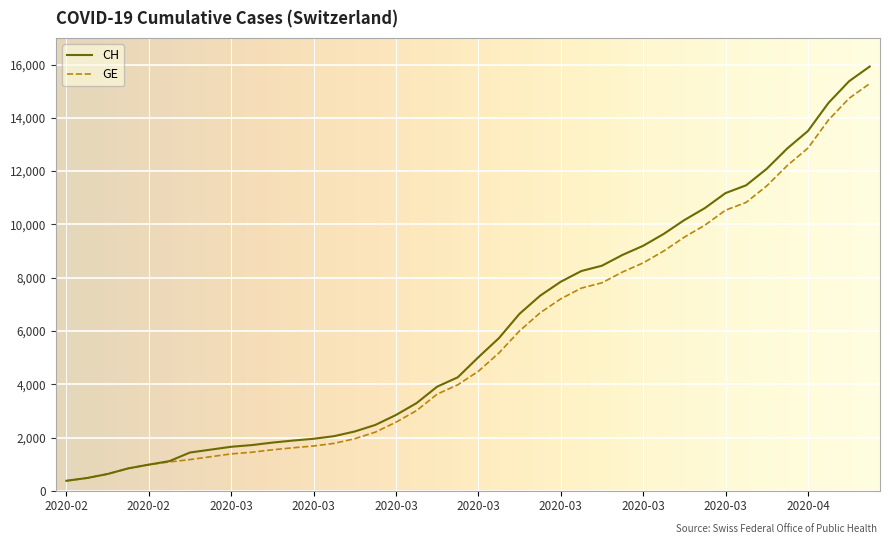

What is the greatest value displayed?

15926